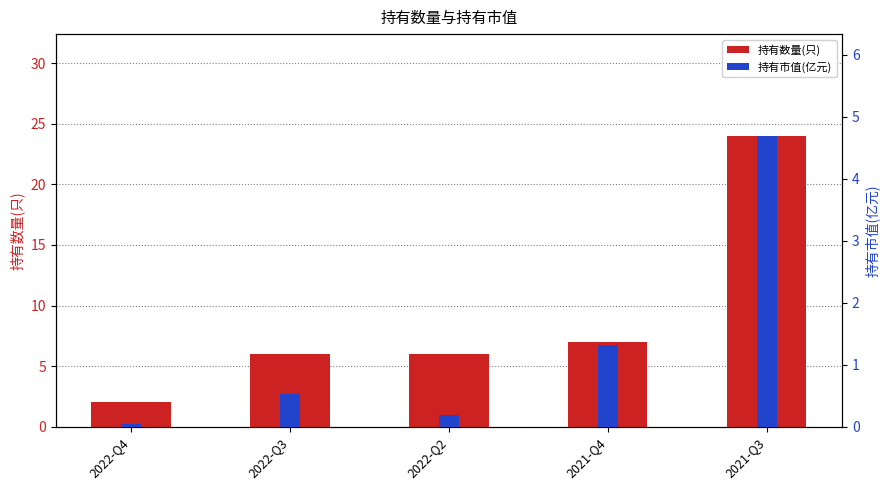

What is the value of the 持有数量(只) bar at the 3rd from the left?

6.0